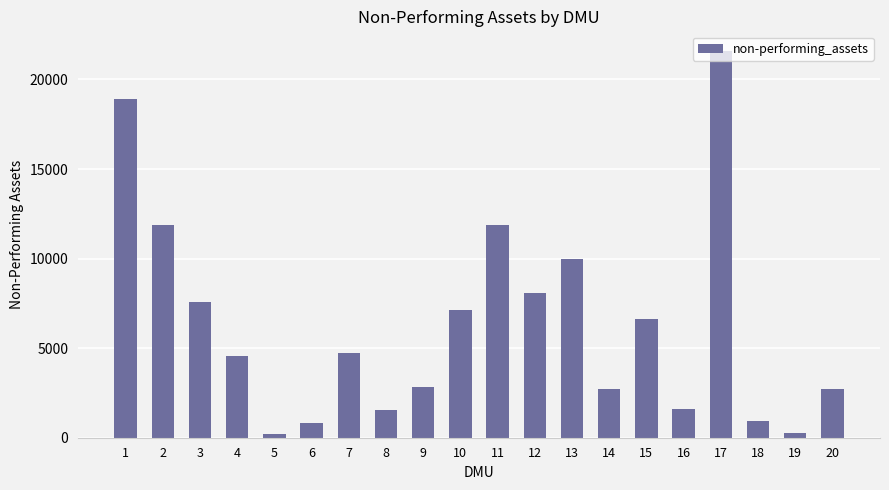

What is the average value?

6328